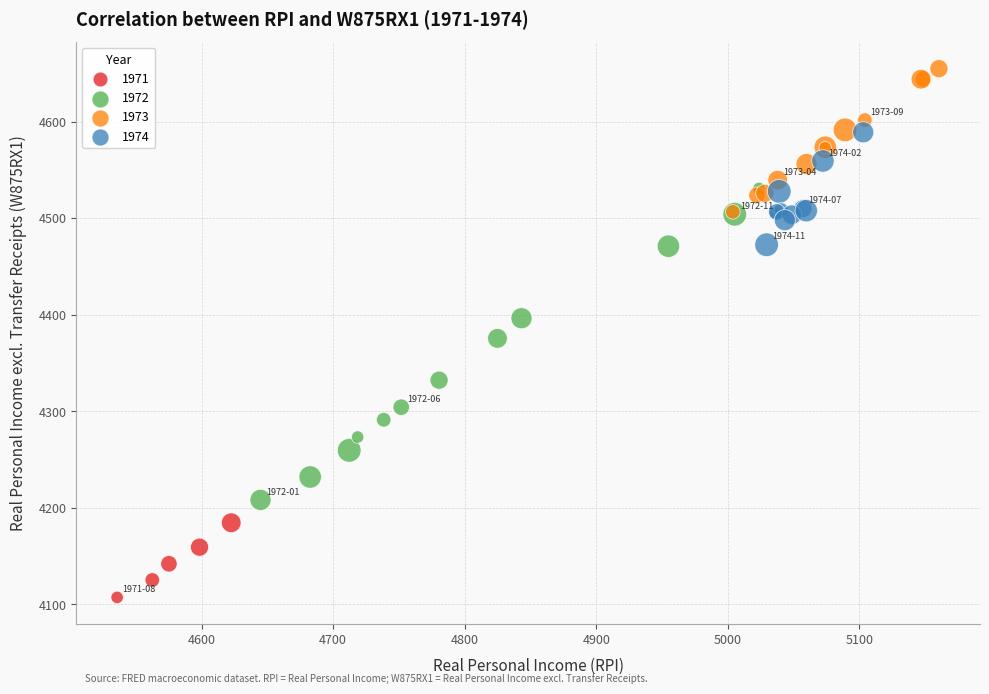

What are all the series names shown in the legend?

1971, 1972, 1973, 1974